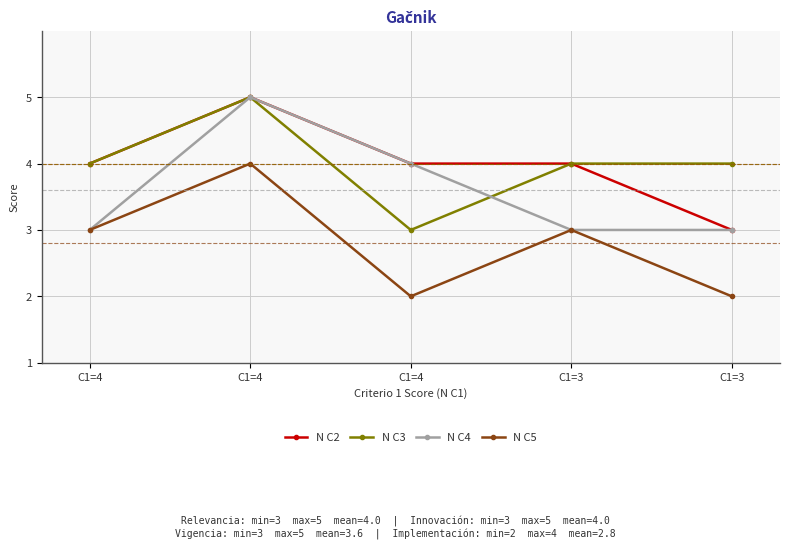

Is this an area chart (filled region under the line)?

No